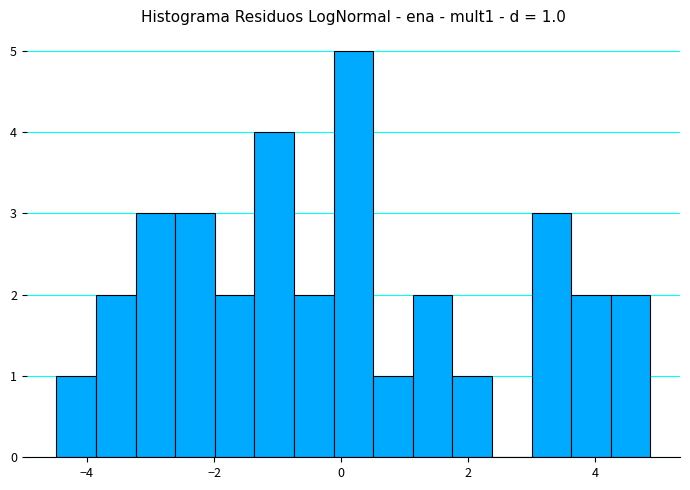

Around what value on the x-axis is the tallest bar? Give the approximate position of its centre, as read against the axis.

0.2